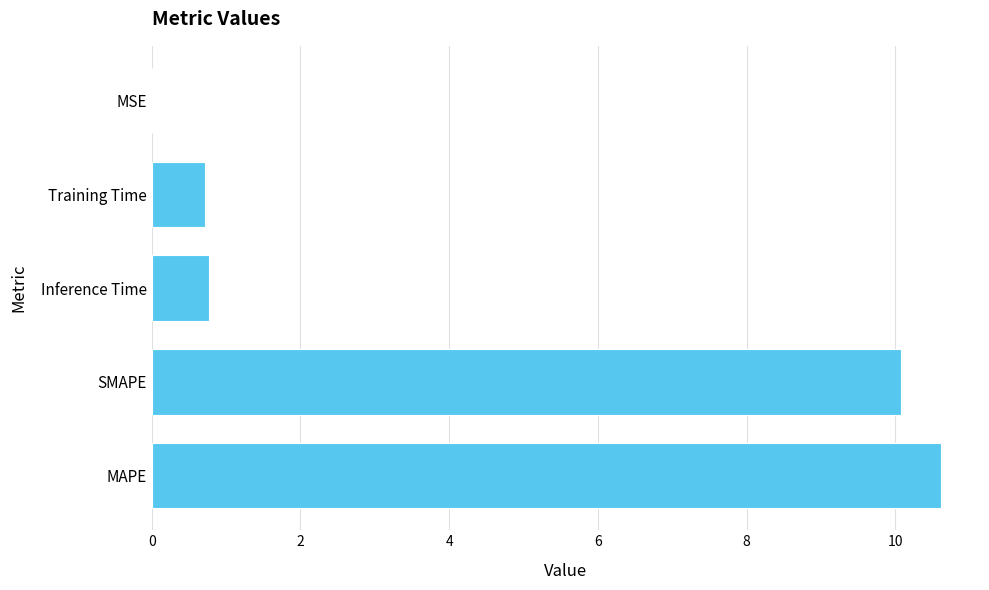

What is the change in value from MAPE to SMAPE?

-0.5